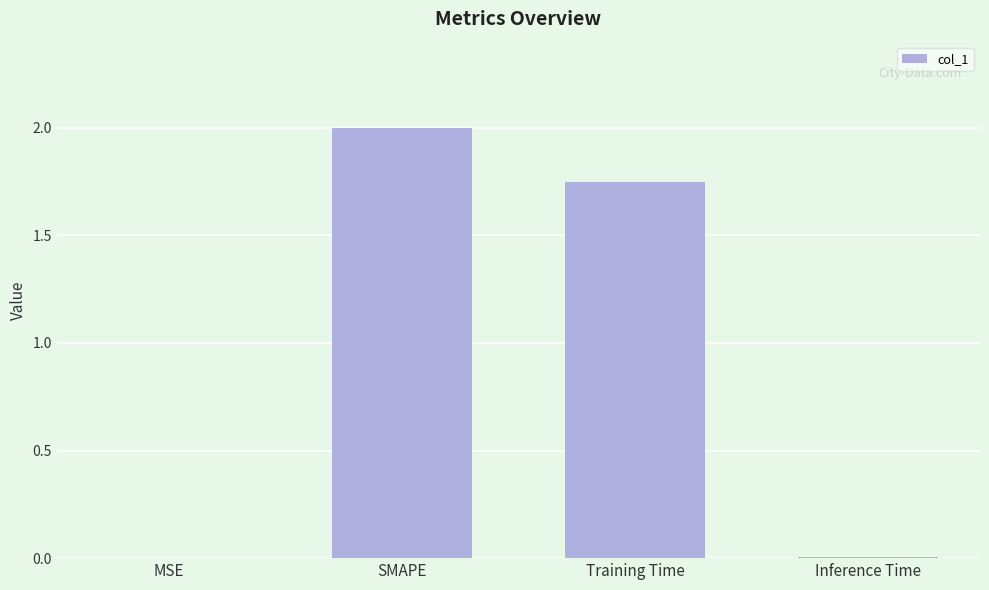

The chart shows a value of 0.7 at Training Time. True or false?

False